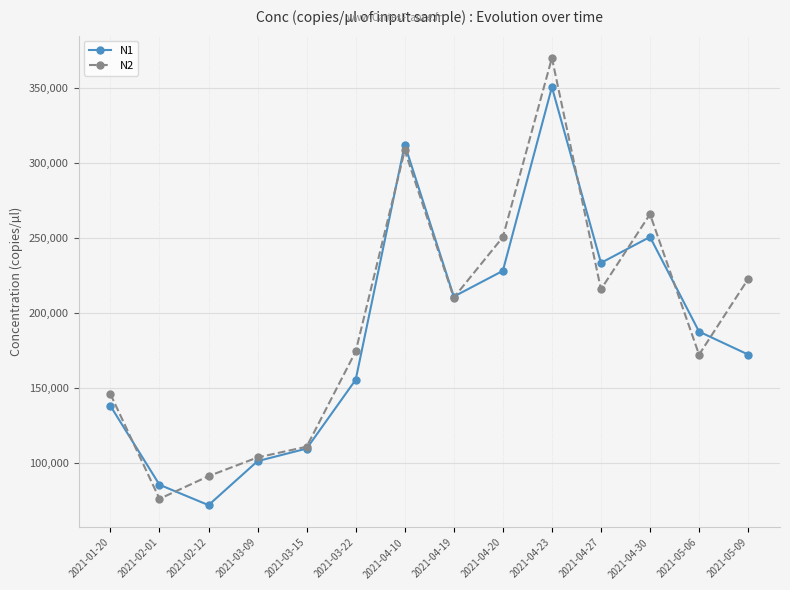

True or false: N2 has a value of 142978.0 at 2021-05-09.

False